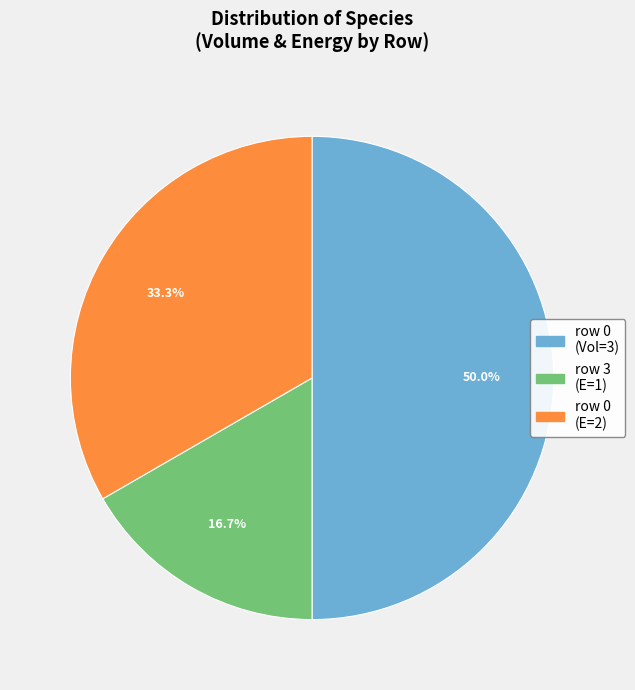

Is row 3 (E=1) the majority of the pie?

No